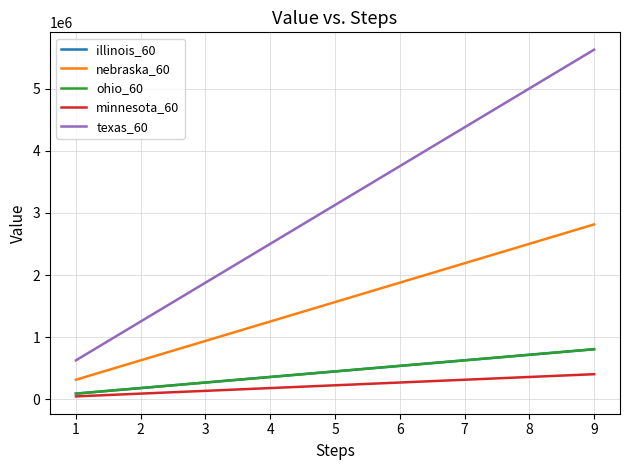

Rank the series at 1 from lowest to highest value.

minnesota_60, illinois_60, ohio_60, nebraska_60, texas_60